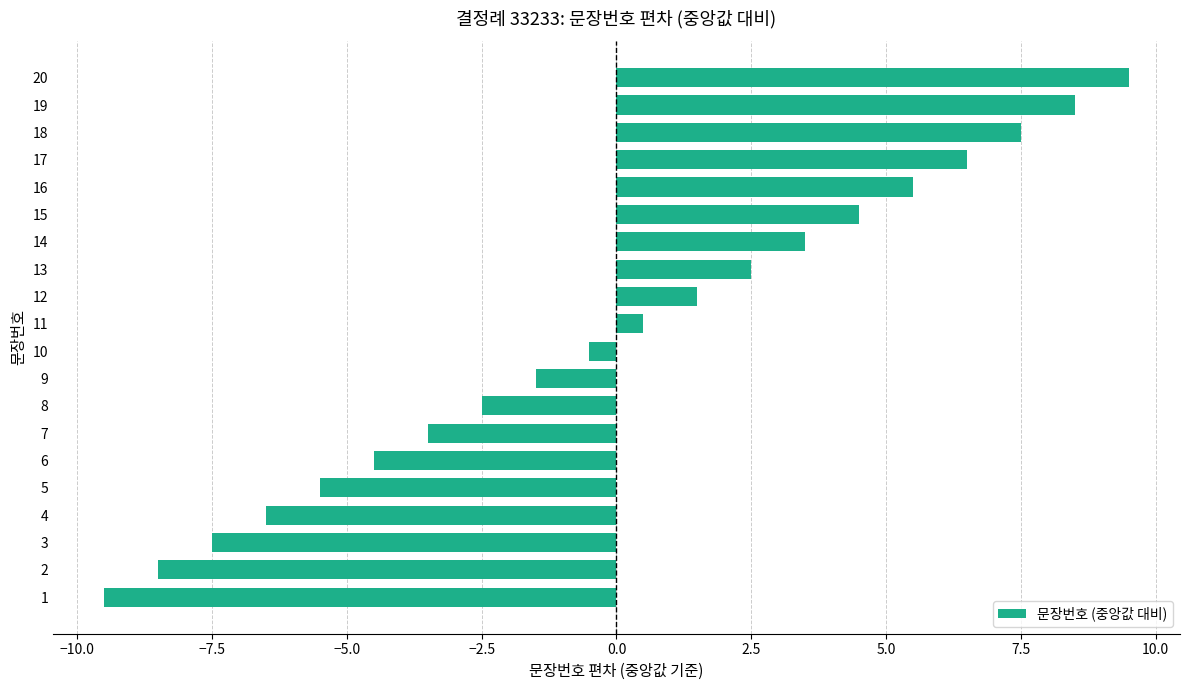

Which category has the lowest value across all series?

1